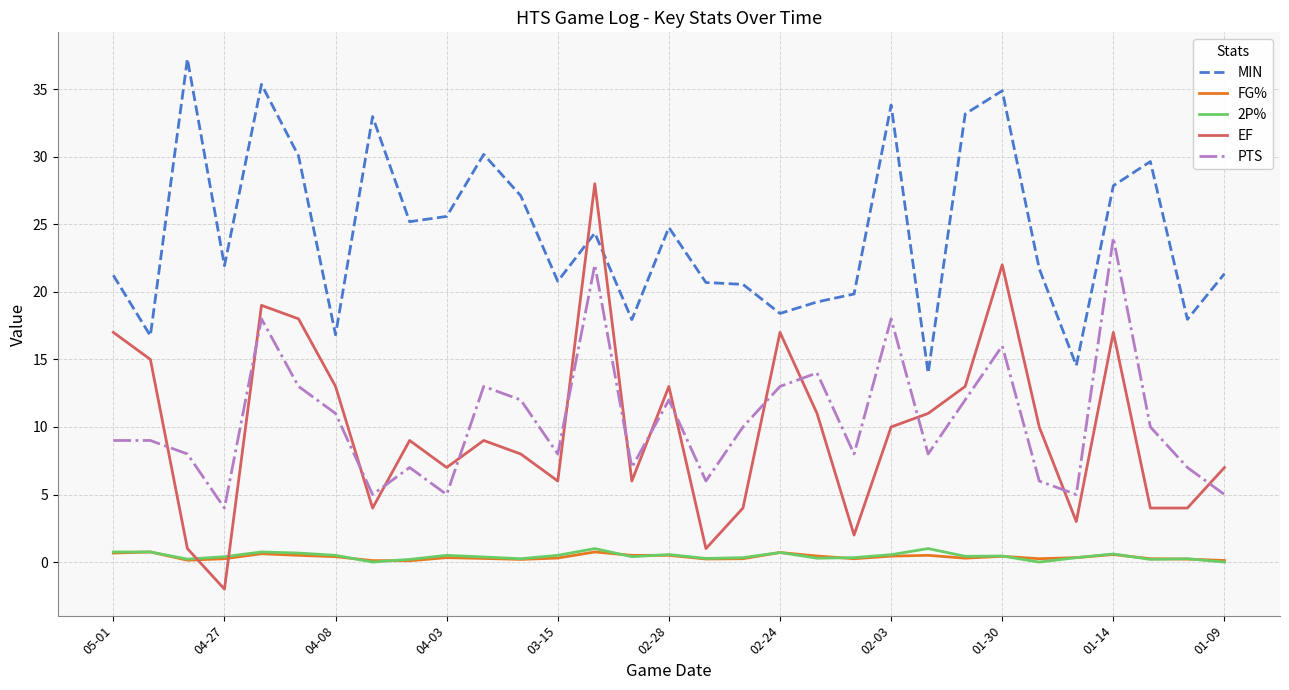

True or false: PTS and 2P% intersect in this chart.

False